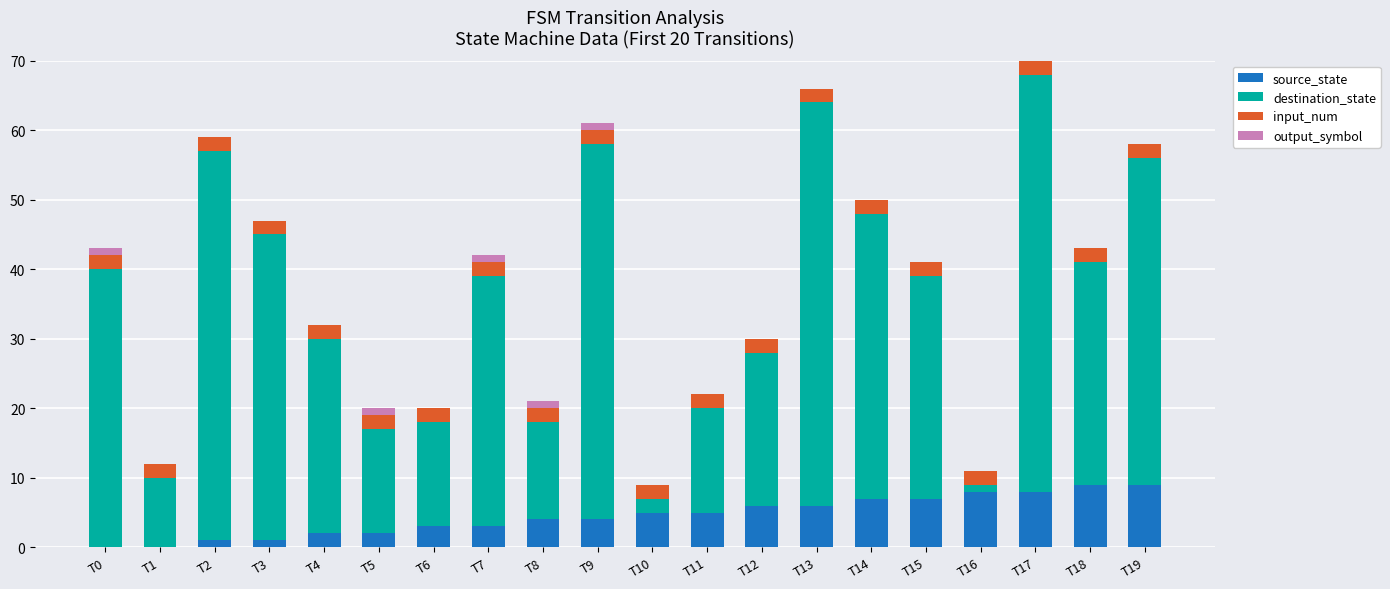

What is the total value across all series at T13?

66